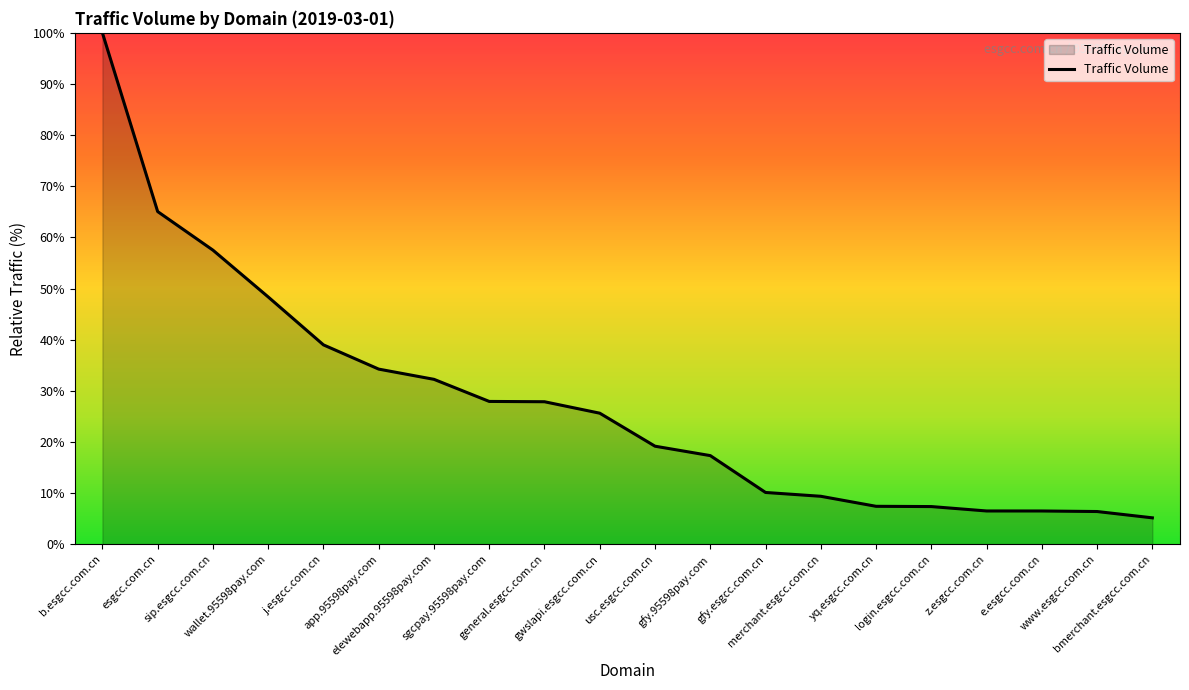

What is the sum of all values?

553.1